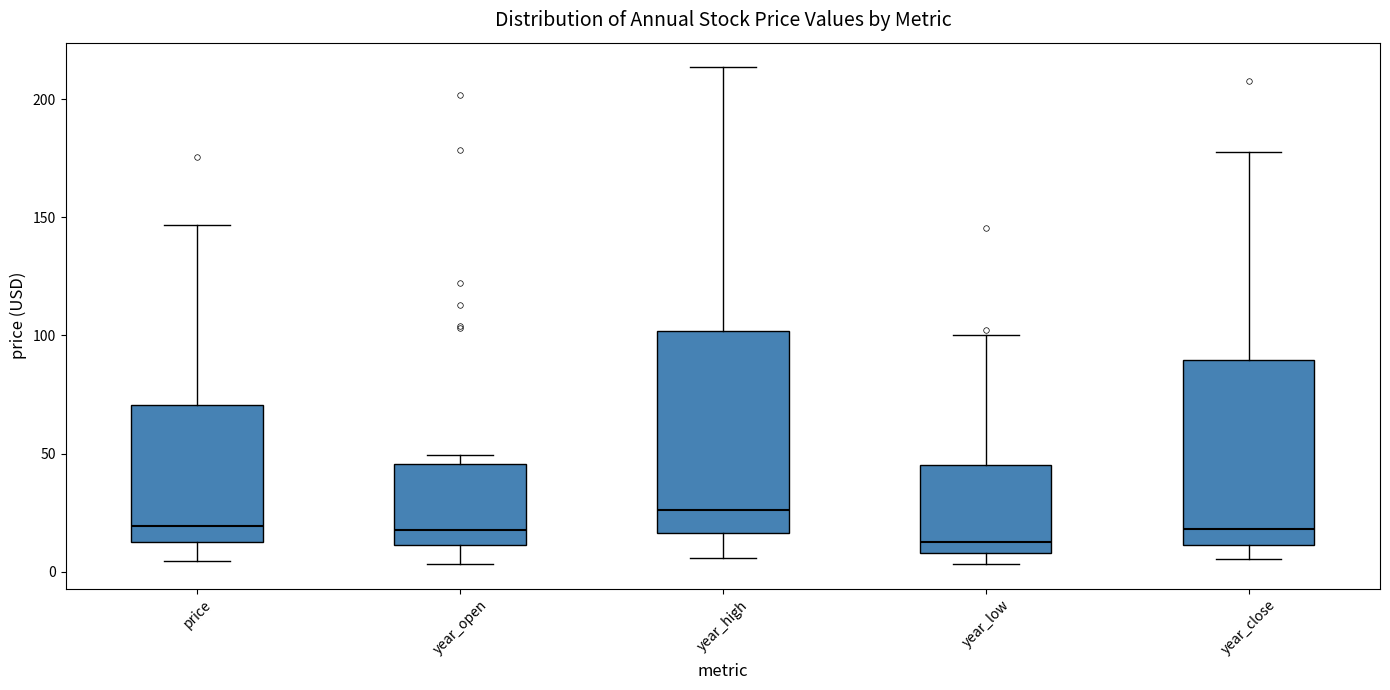

Where is the upper edge of the box for year_low on the y-axis? The values are not printed on the chart, so give them approximately, as read against the axis.

45